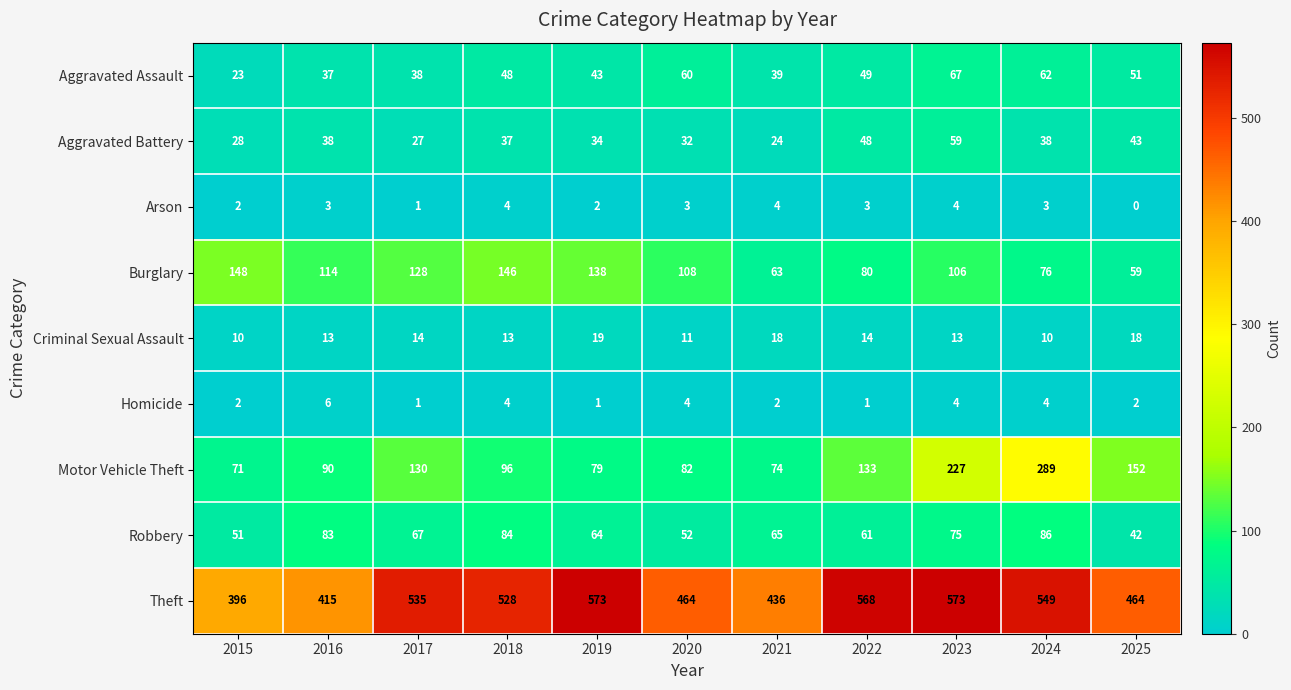

How many distinct data groups are displayed?

9